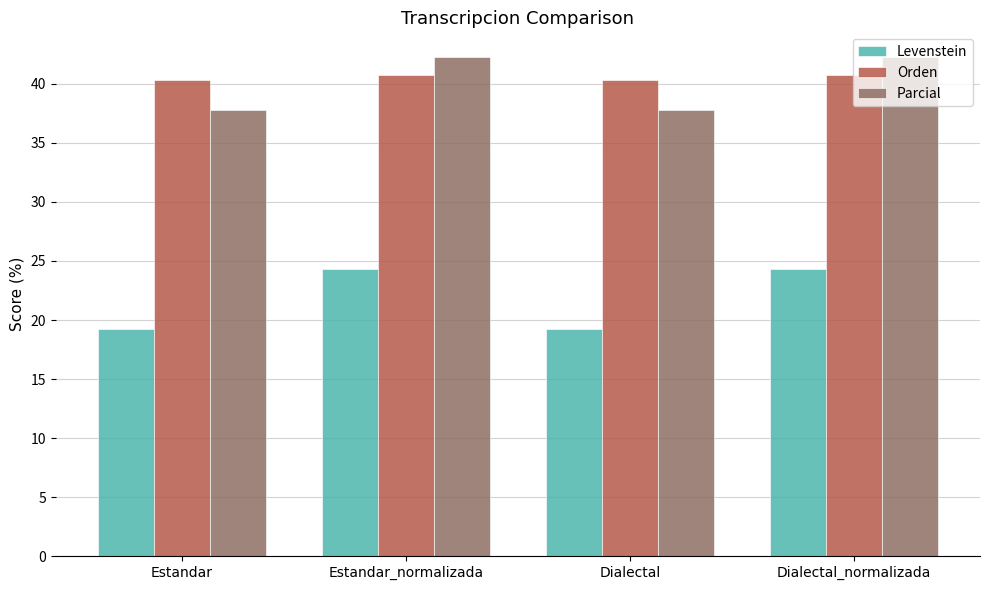

What is the minimum value for Levenstein?

19.3